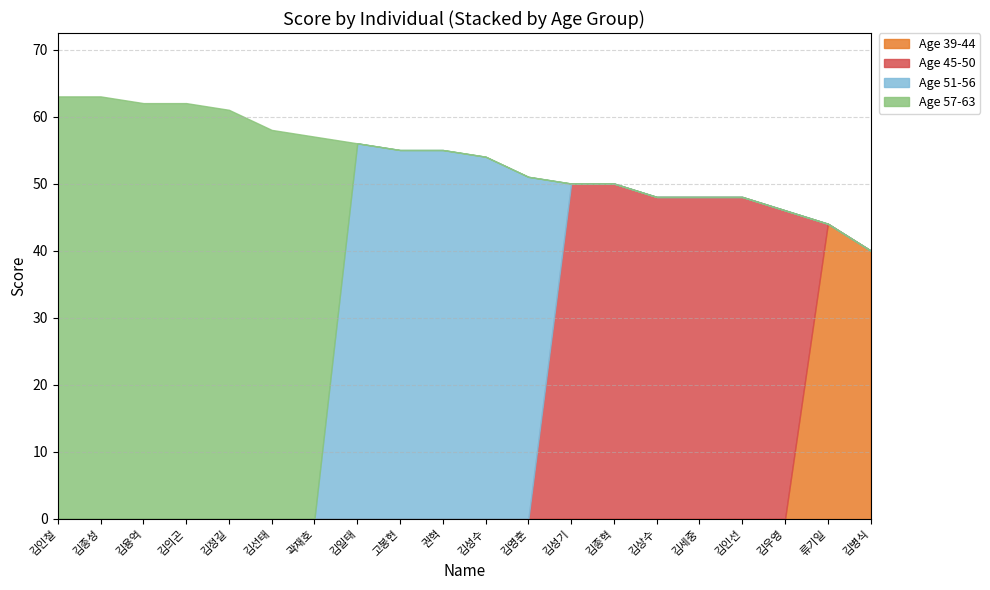

What are all the series names shown in the legend?

Age 39-44, Age 45-50, Age 51-56, Age 57-63